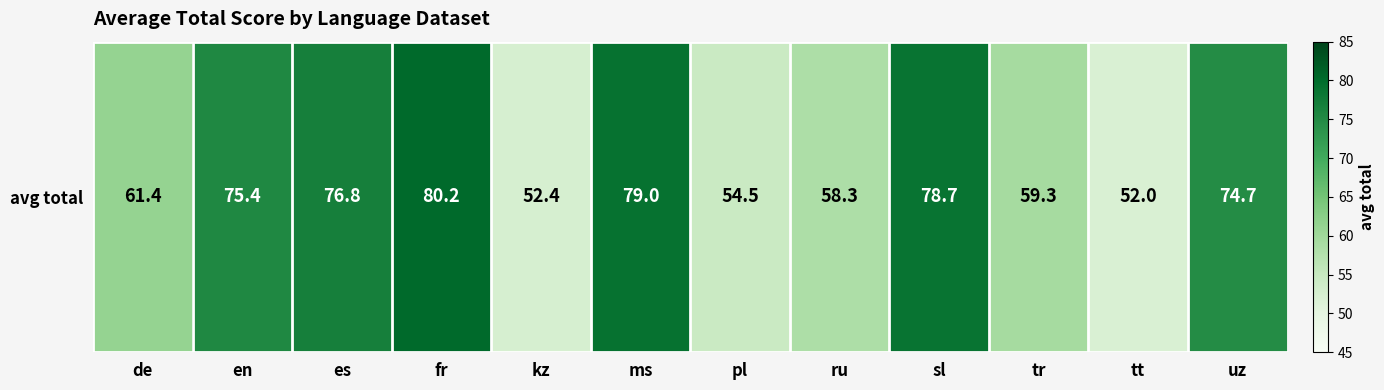

What is the greatest value displayed?

80.2